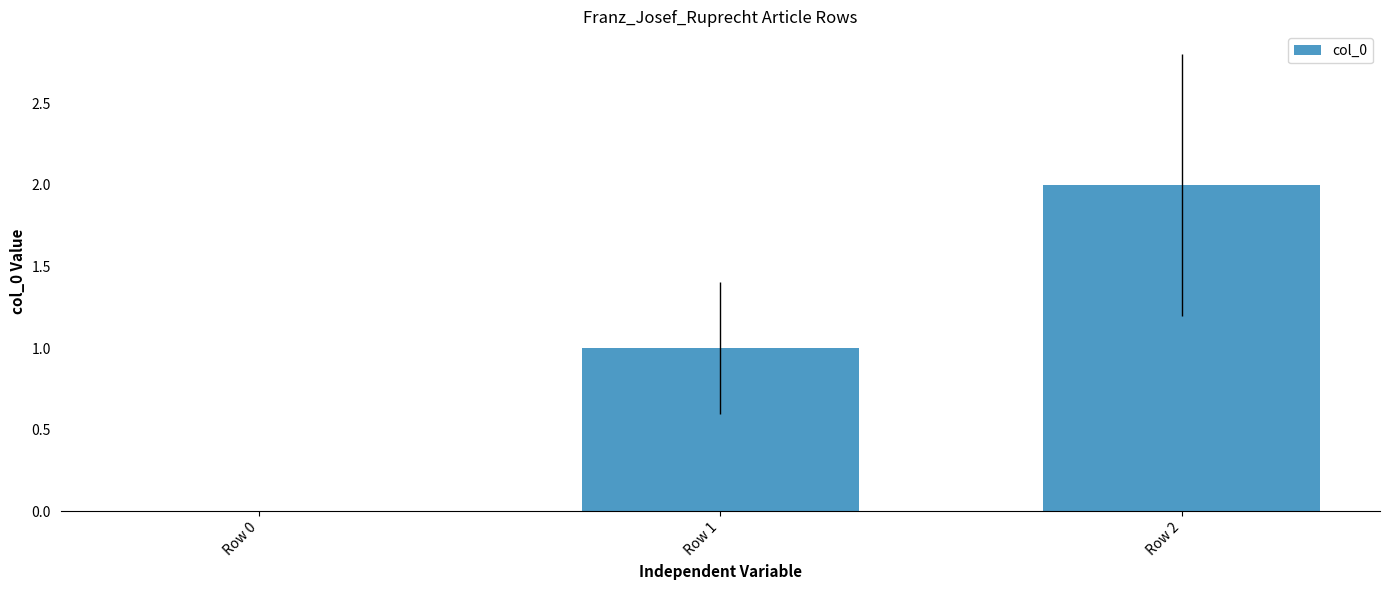

What is the sum of all values?

3